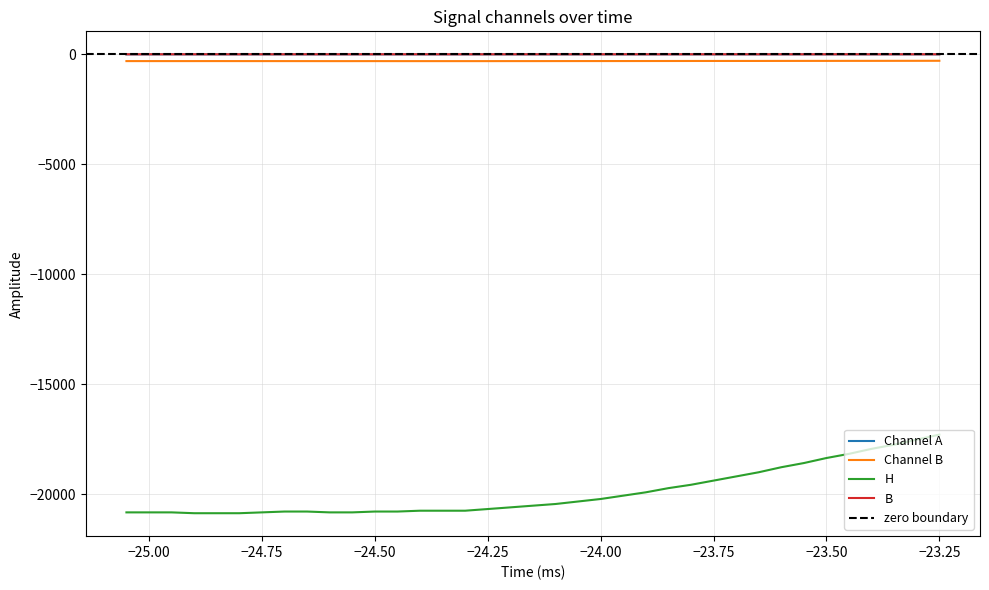

True or false: H and Channel A cross at least once.

False